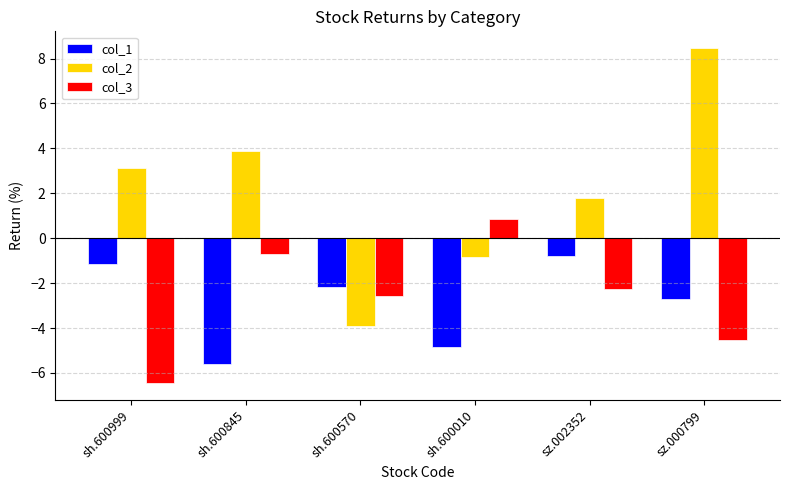

What is the difference between the col_3 values at sh.600999 and sz.000799?

1.9